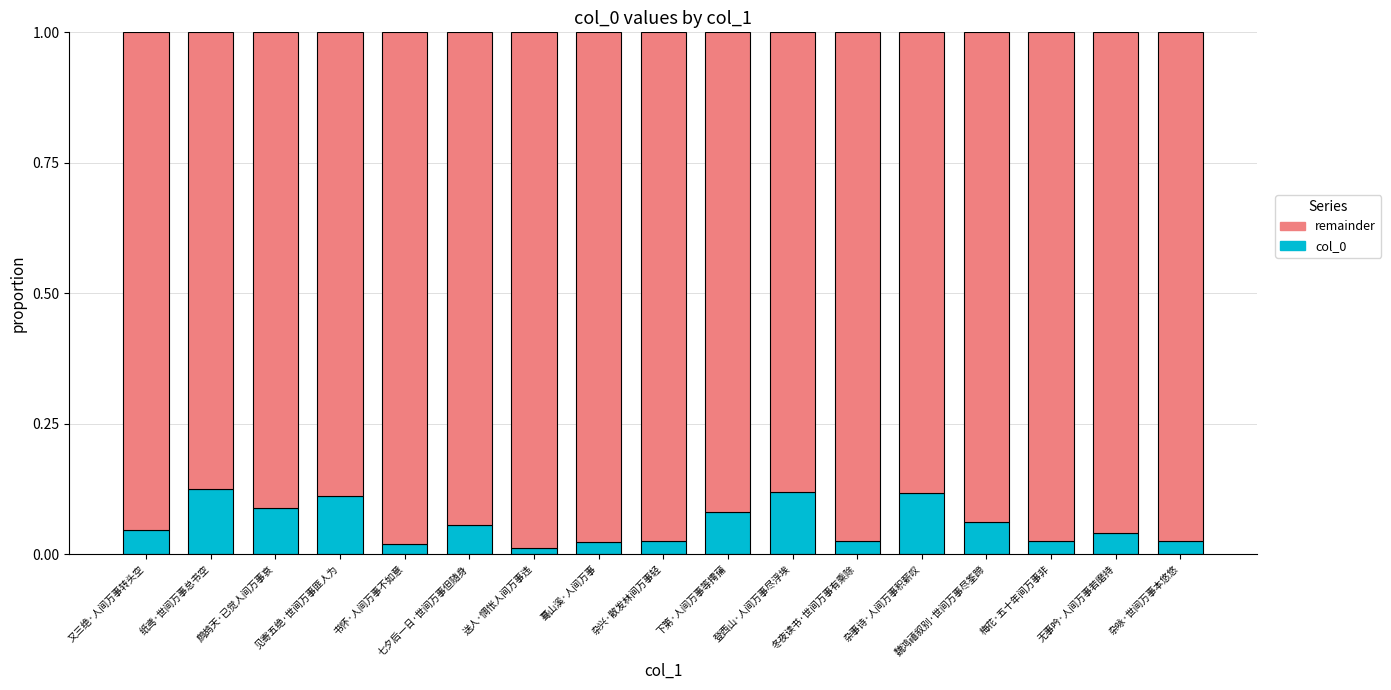

Does the chart contain any negative values?

No